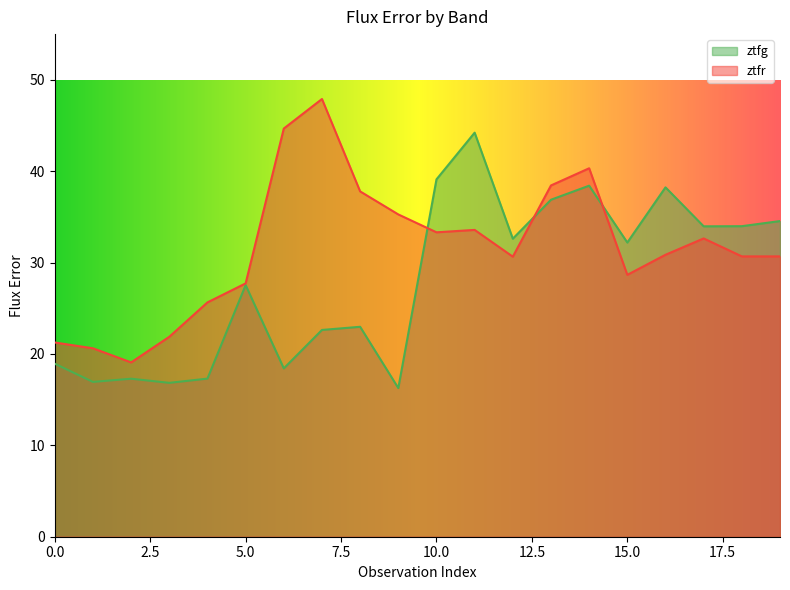

What is the sum of the ztfr values at 15 and 11?

62.2